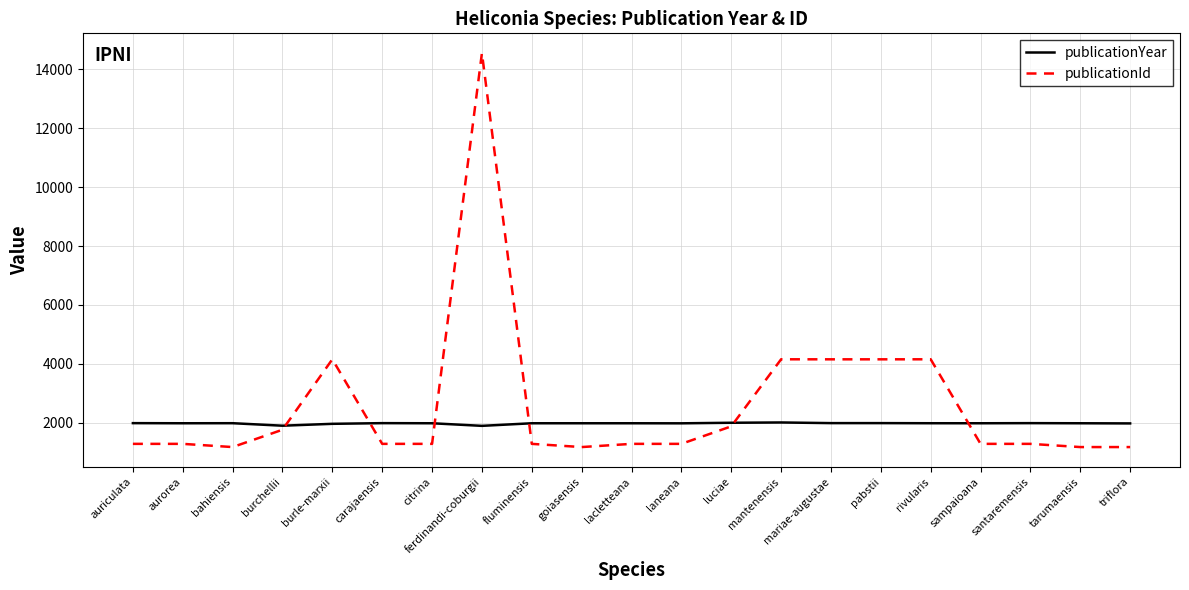

The publicationId series shows 1871 at luciae. True or false?

True